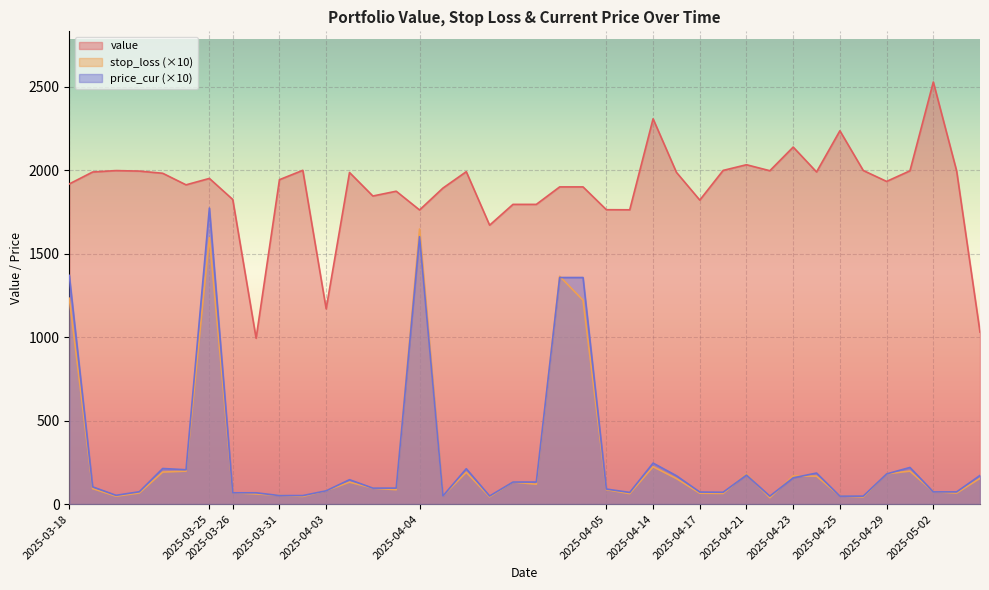

Which category has the highest value across all series?

2025-05-02